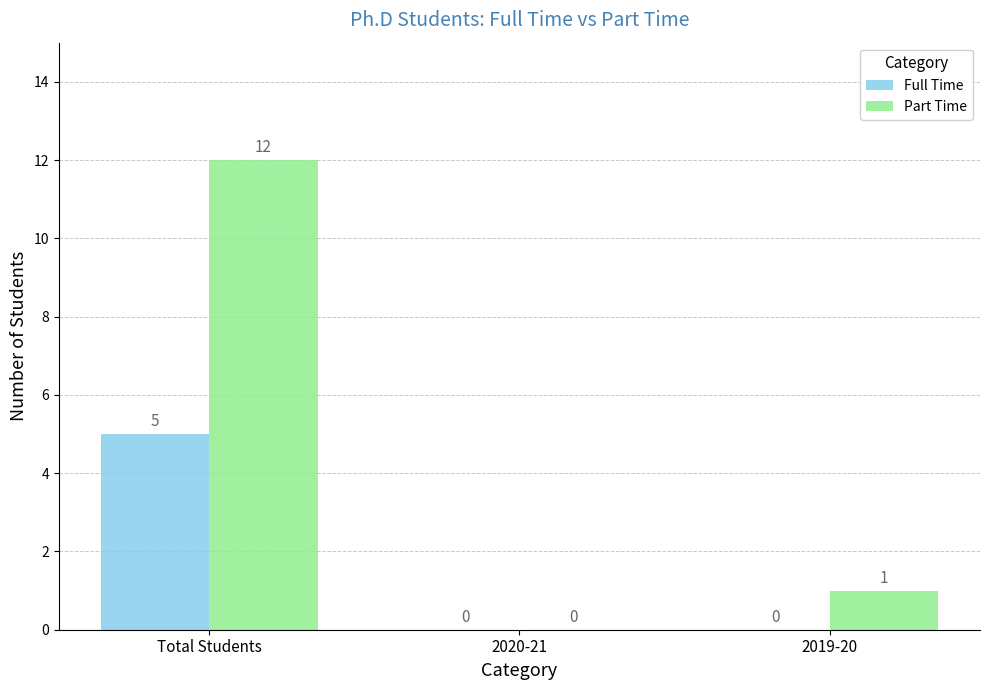

Which series changed the most between 2020-21 and 2019-20?

Part Time